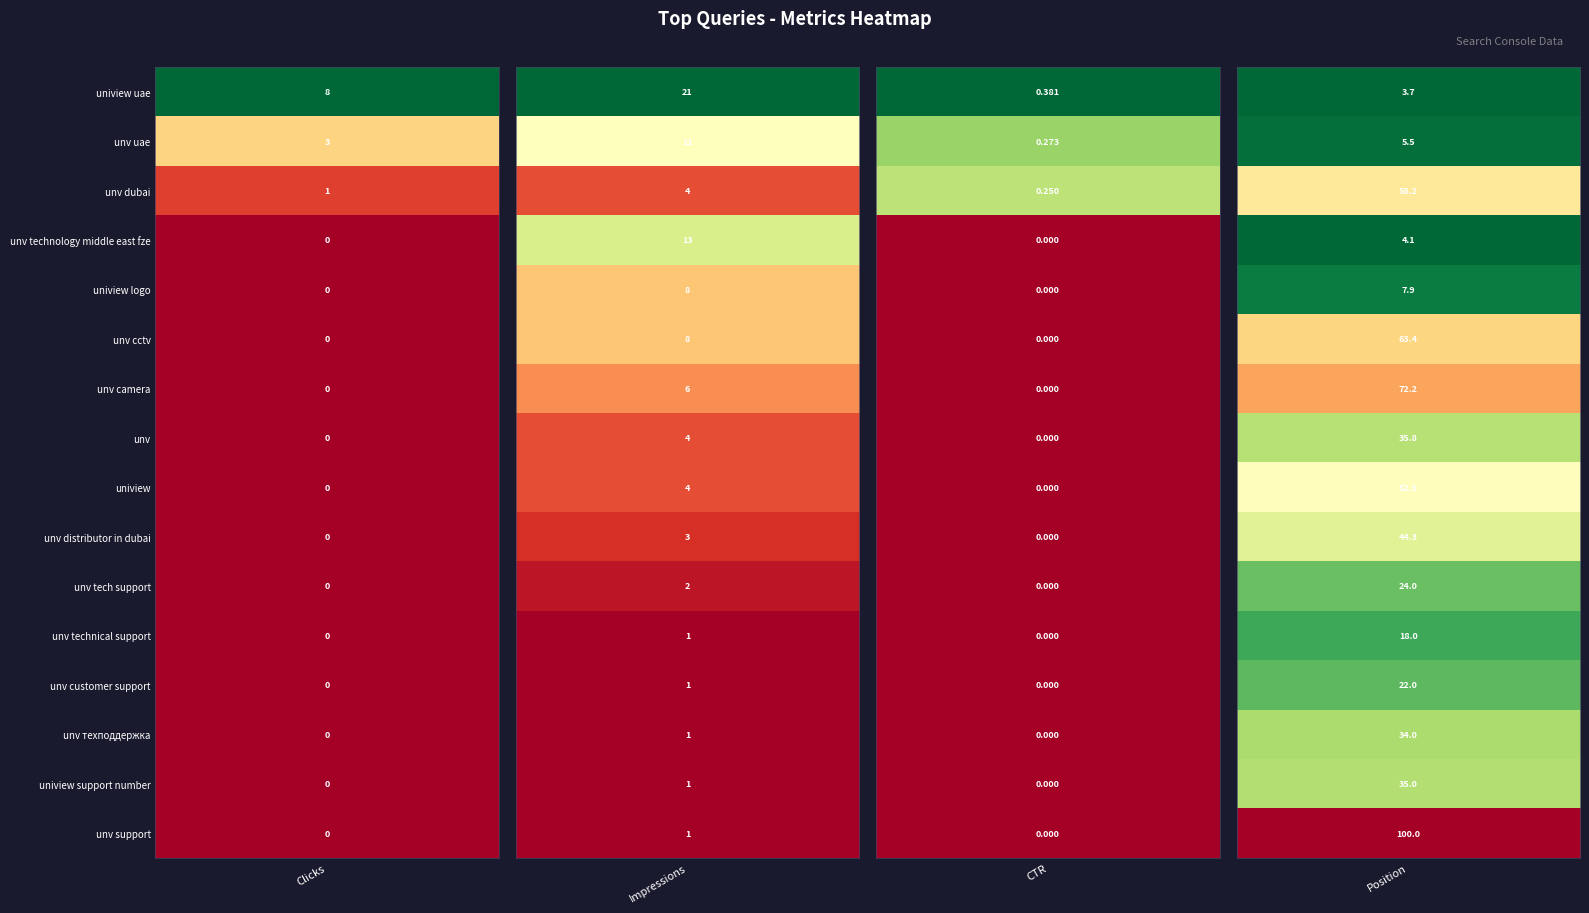

Which series has the largest total across all categories?

unv support